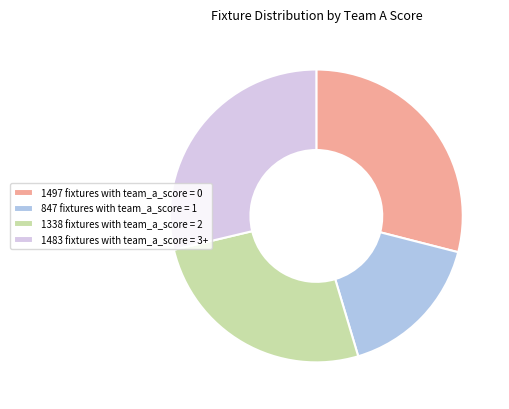

True or false: 1483 fixtures with team_a_score = 3+ accounts for 40% of the total.

False